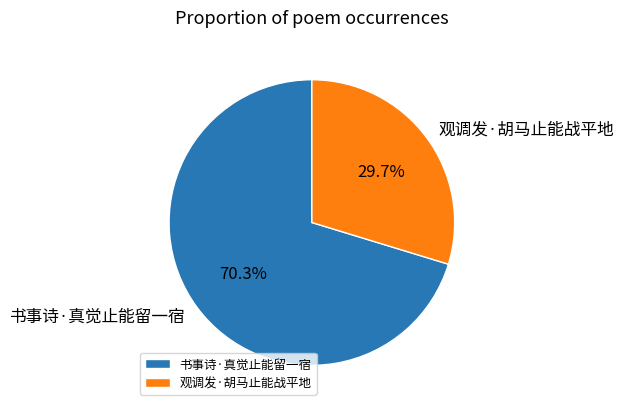

Between 书事诗·真觉止能留一宿 and 观调发·胡马止能战平地, which is larger?

书事诗·真觉止能留一宿